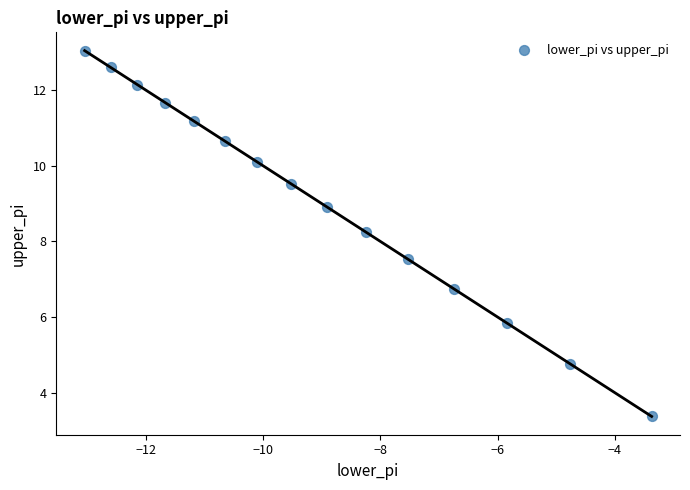

What is the range of Y values (max minus min)?

9.7